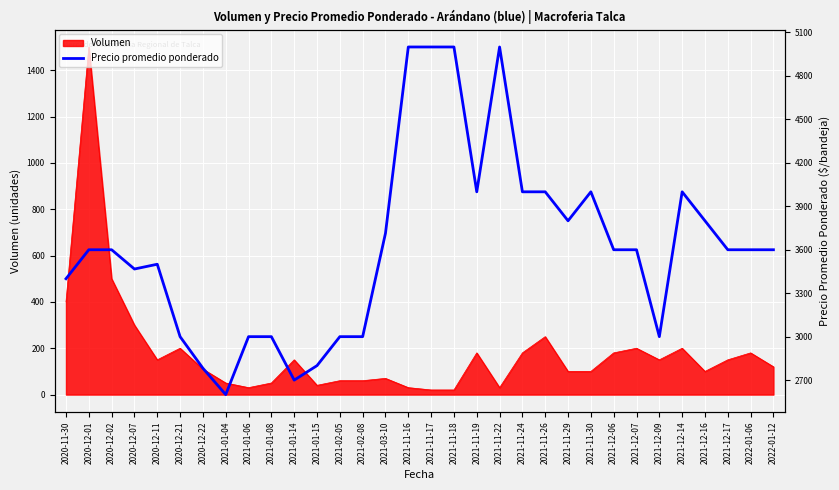

Which category has the highest value across all series?

2021-11-16